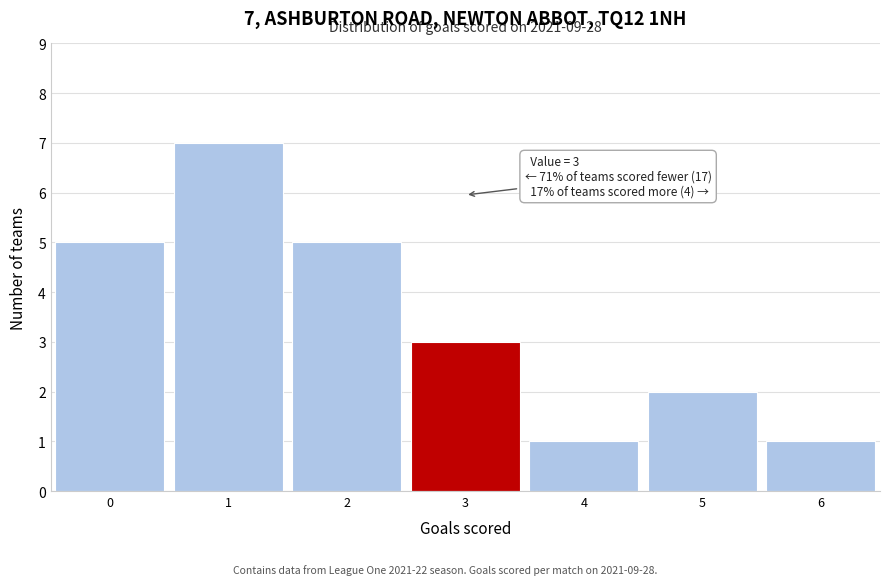

Which range on the x-axis has the tallest bar?

0.5 to 1.5